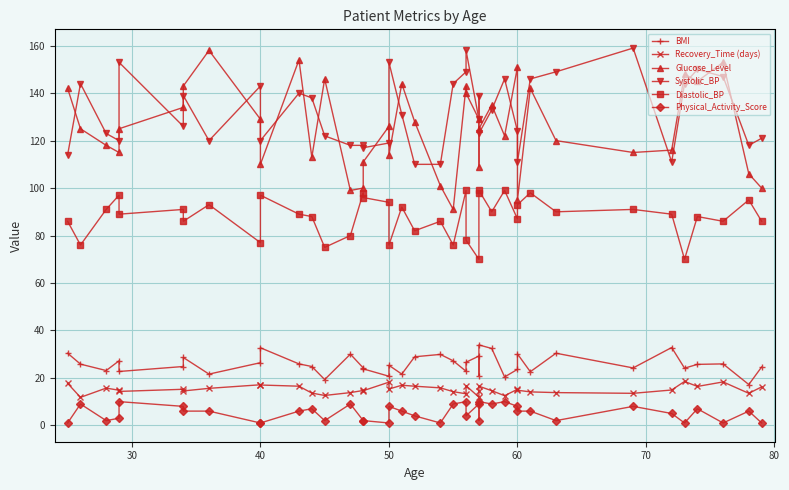

What is the label of the 36th point from the right?

60